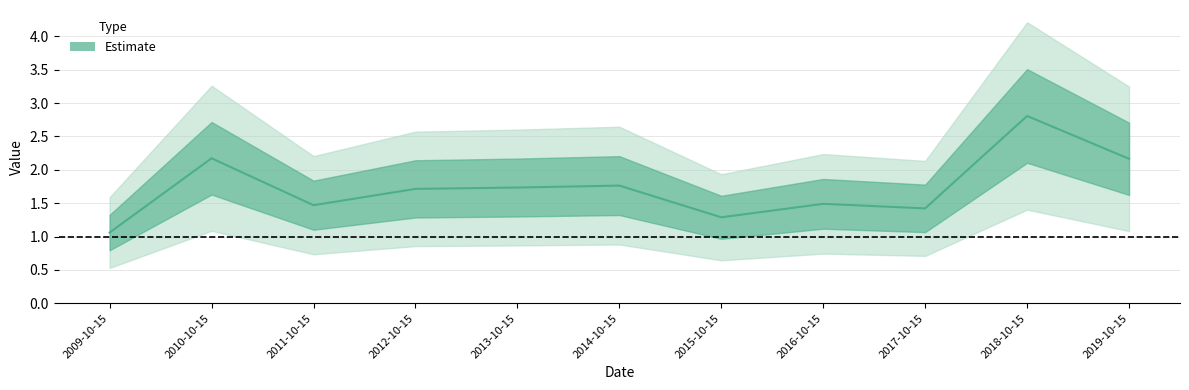

Is it true that the value at 2013-10-15 is 1.7?

True